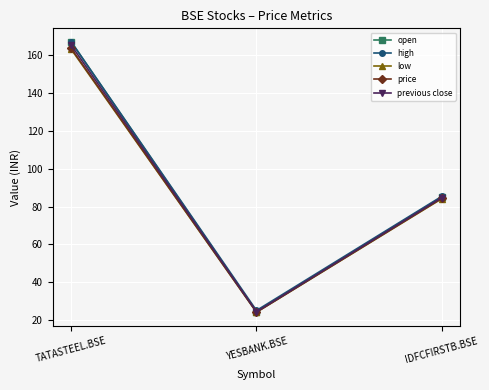

What is the value of the low point at the 2nd from the left?

24.2